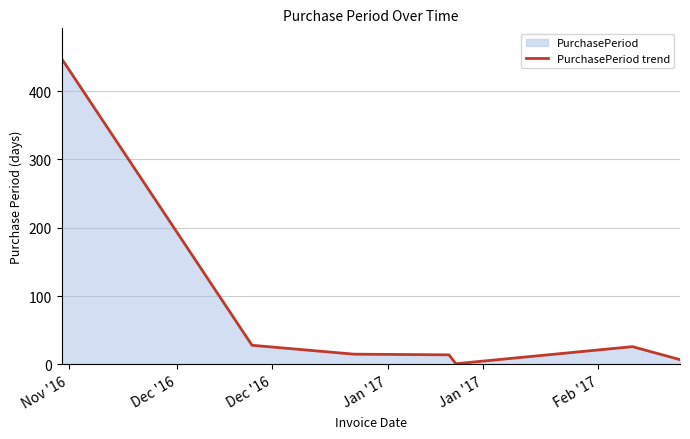

What is the difference between the maximum and minimum values?

446